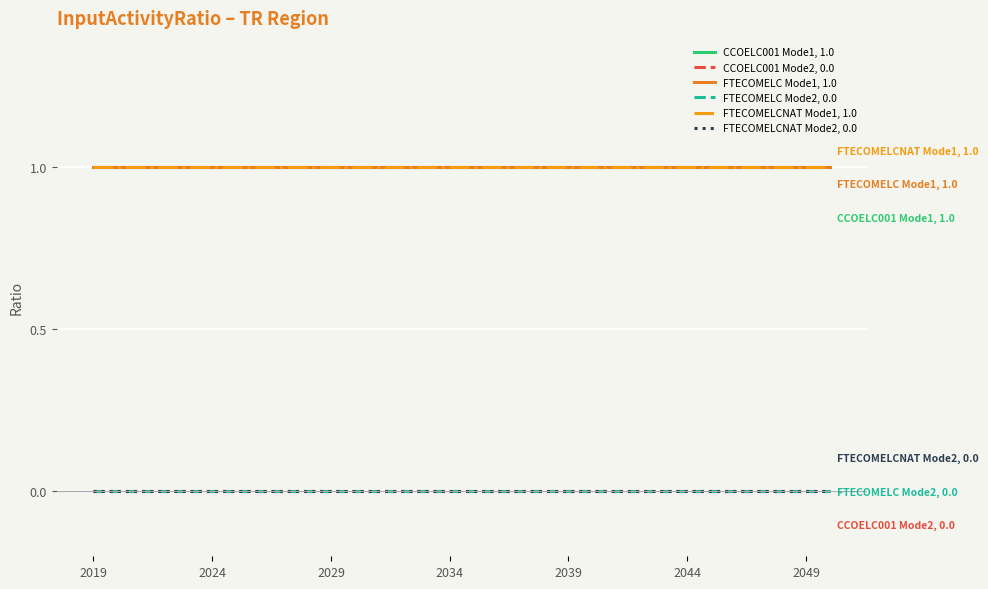

Is this an area chart (filled region under the line)?

No